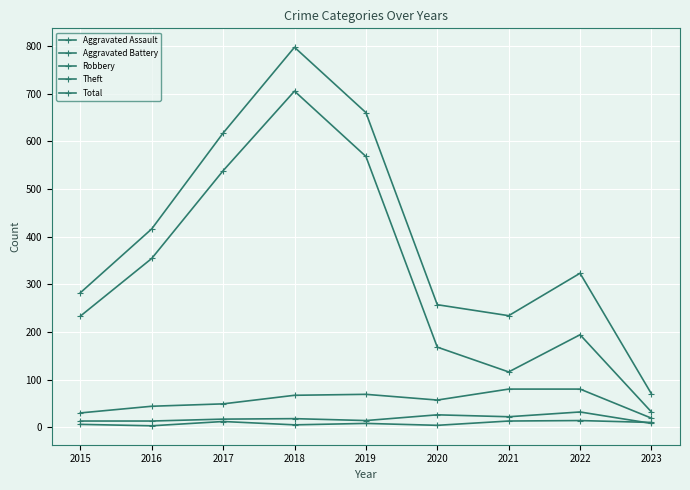

What is the minimum value for Aggravated Battery?

8